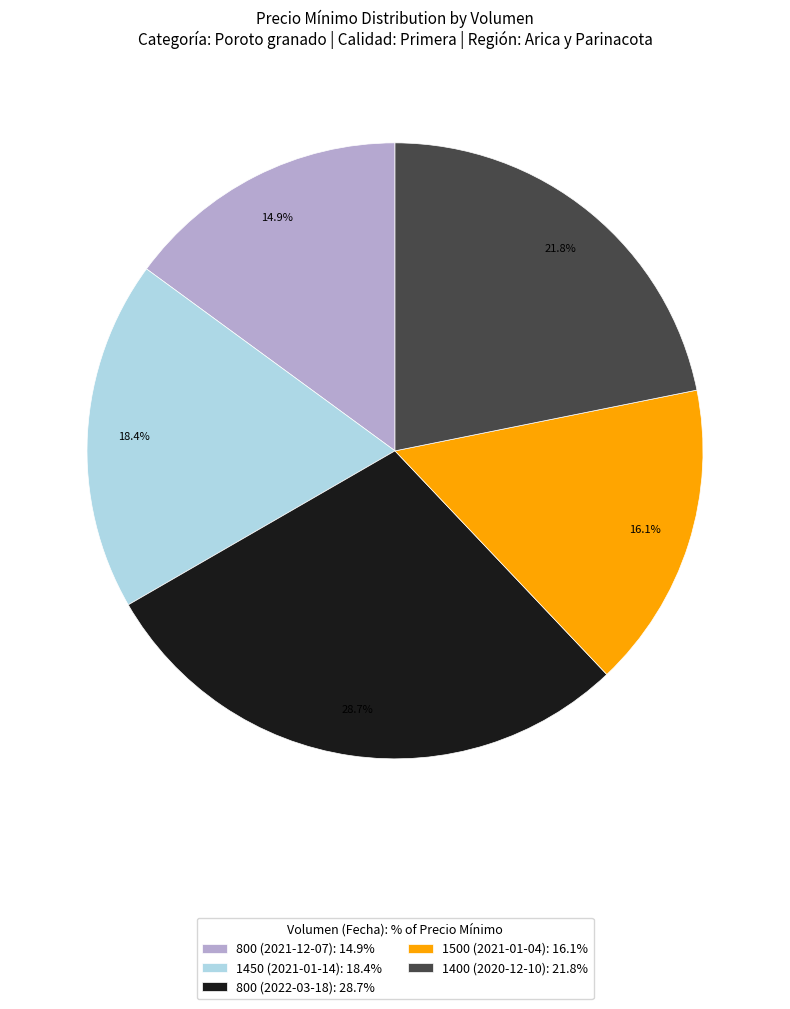

Does 800 (2022-03-18) represent more than half of the total?

No